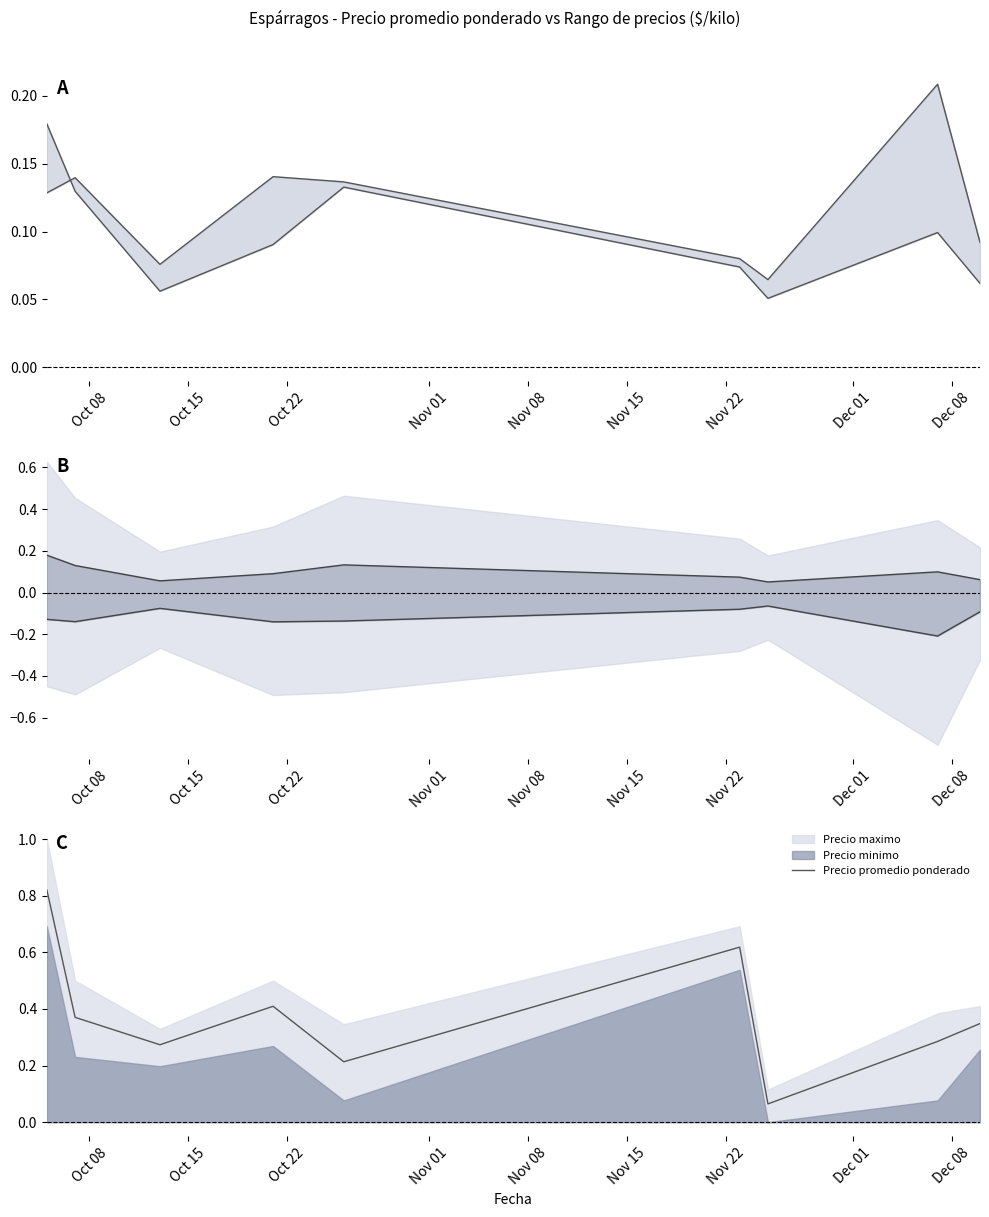

True or false: Precio maximo line and Precio promedio ponderado cross at least once.

False